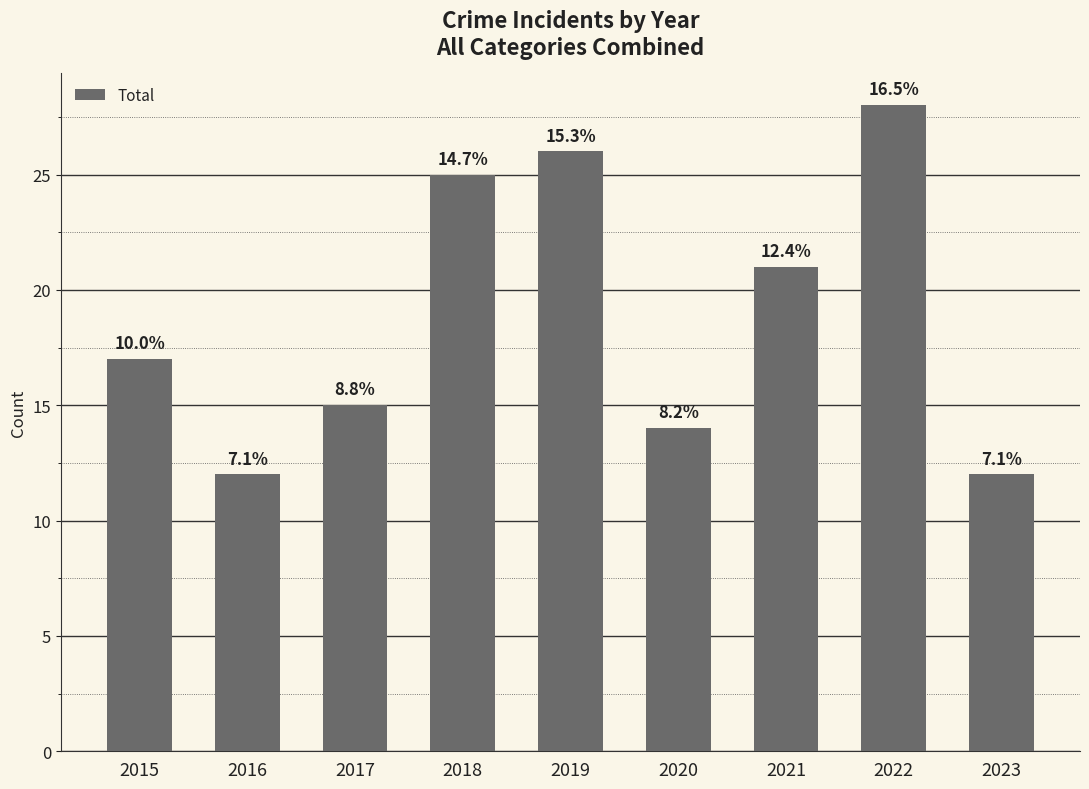

How many bars are there in total?

9